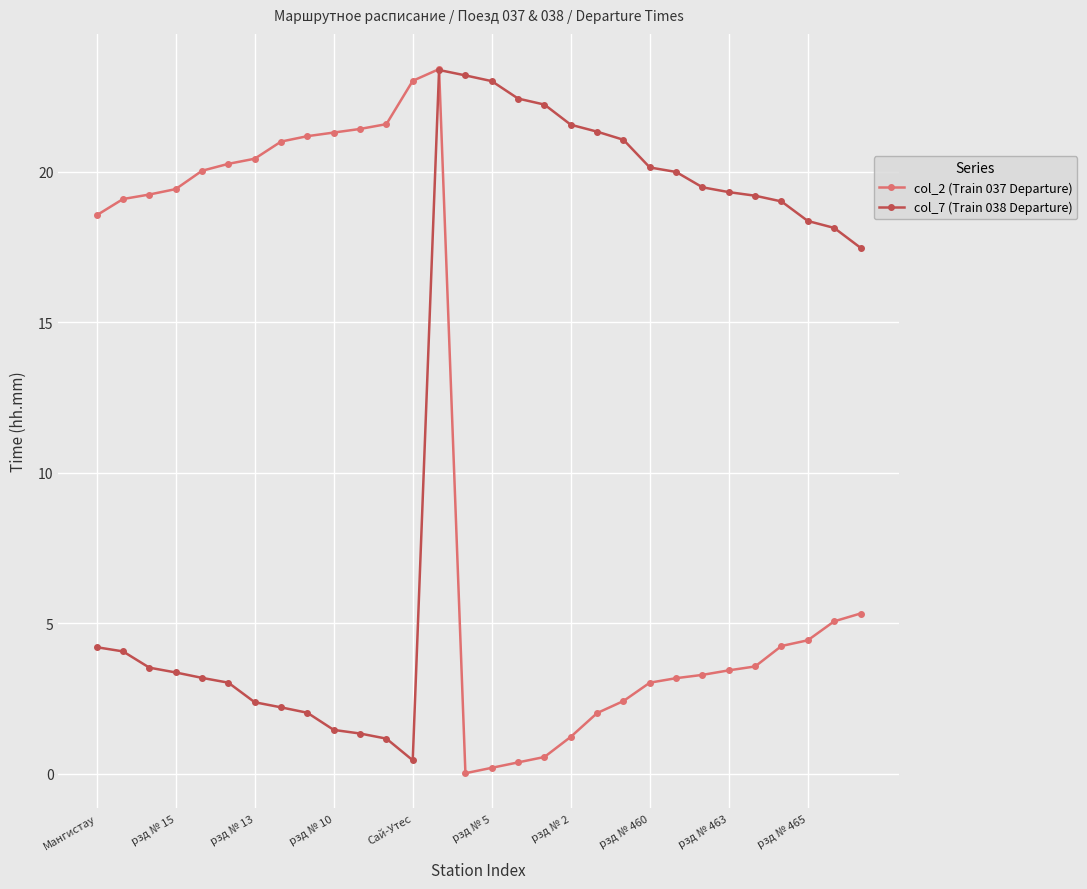

What is the maximum value for col_7 (Train 038 Departure)?

23.4